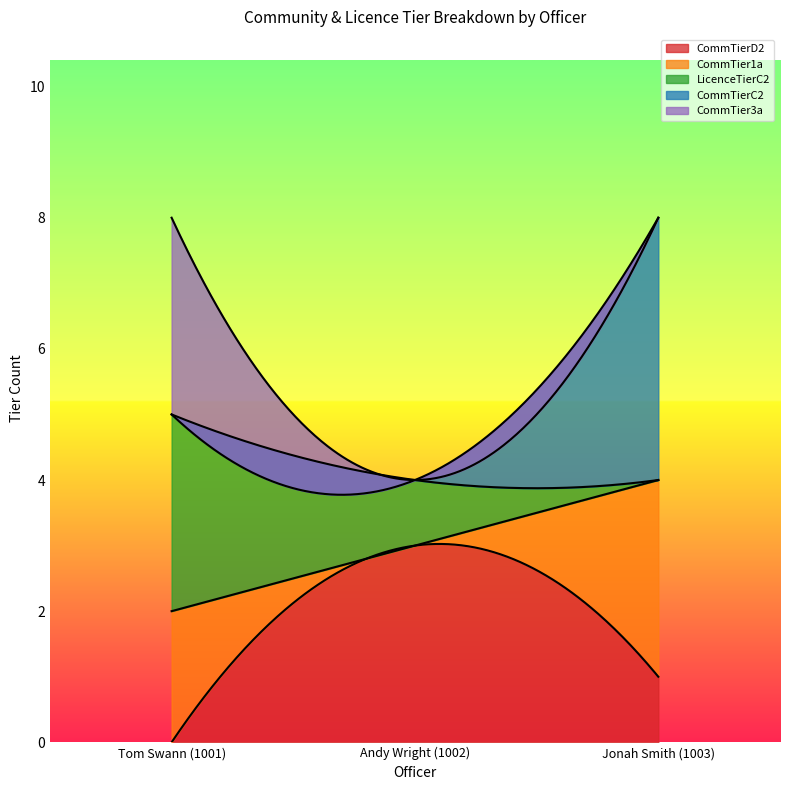

What is the total value across all series at Andy Wright (1002)?

4